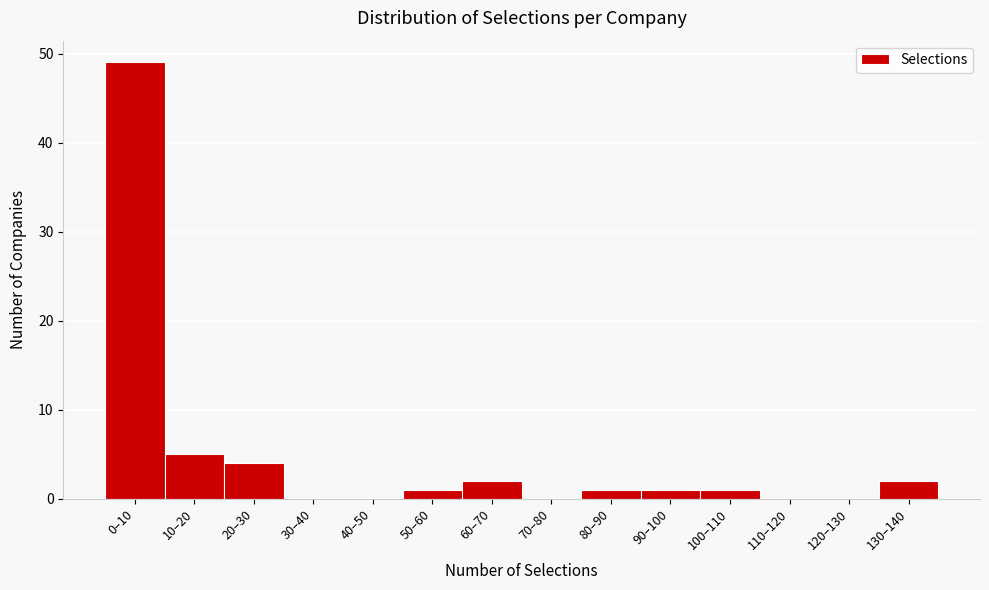

Reading right to left, extract all data points from this chart.

130–140=2	120–130=0	110–120=0	100–110=1	90–100=1	80–90=1	70–80=0	60–70=2	50–60=1	40–50=0	30–40=0	20–30=4	10–20=5	0–10=49